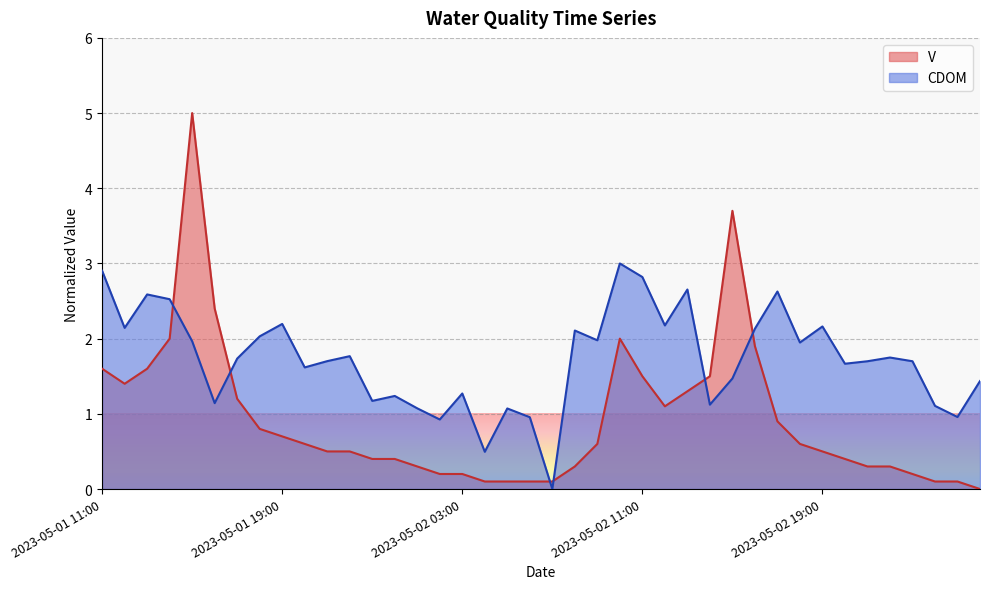

Does the chart display data point markers on the line(s)?

No